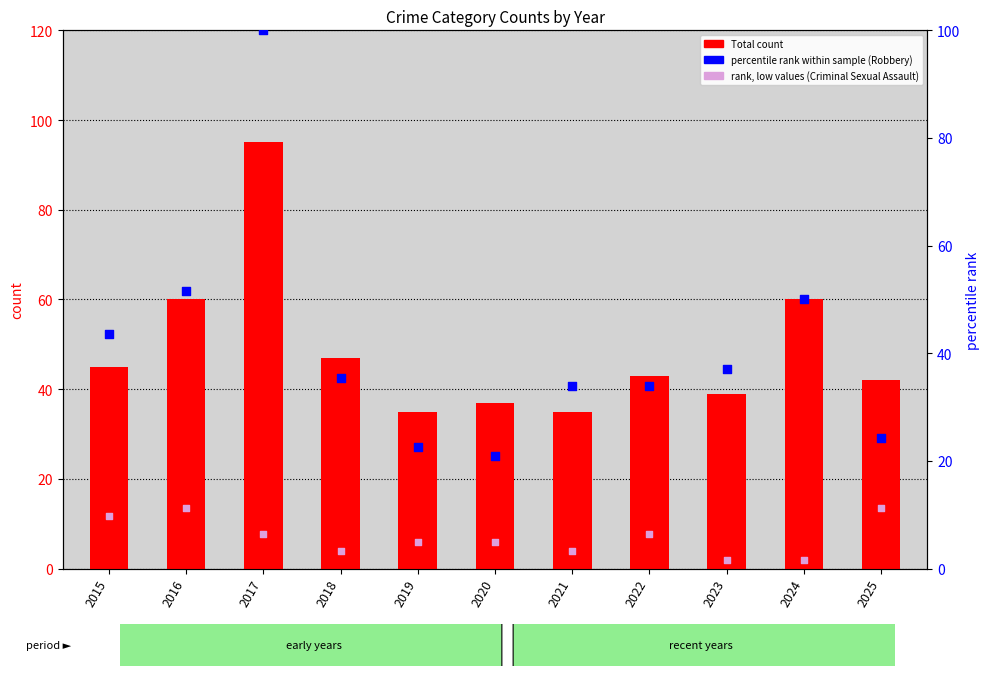

At which category is the sum across all series the highest?

2017